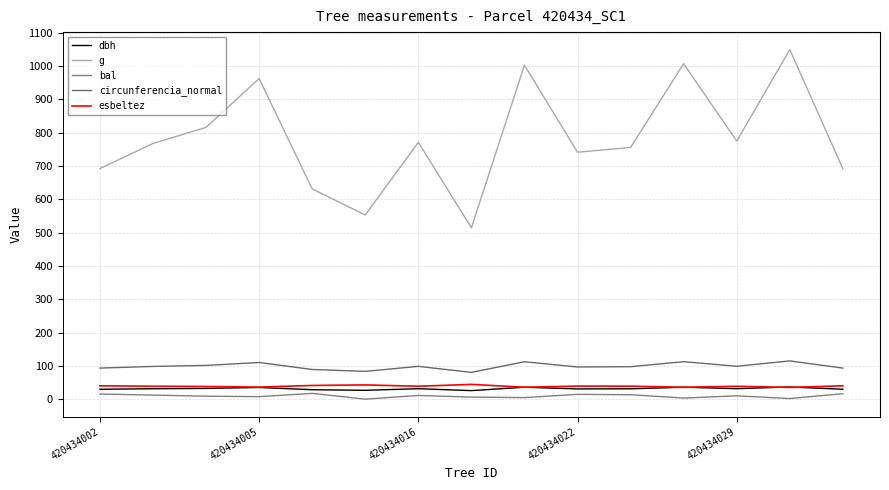

How many lines are shown in the chart?

5